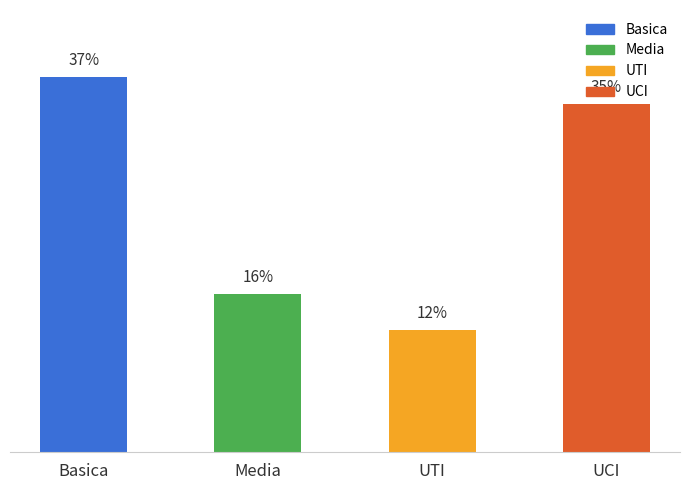

How many bars are there in total?

4